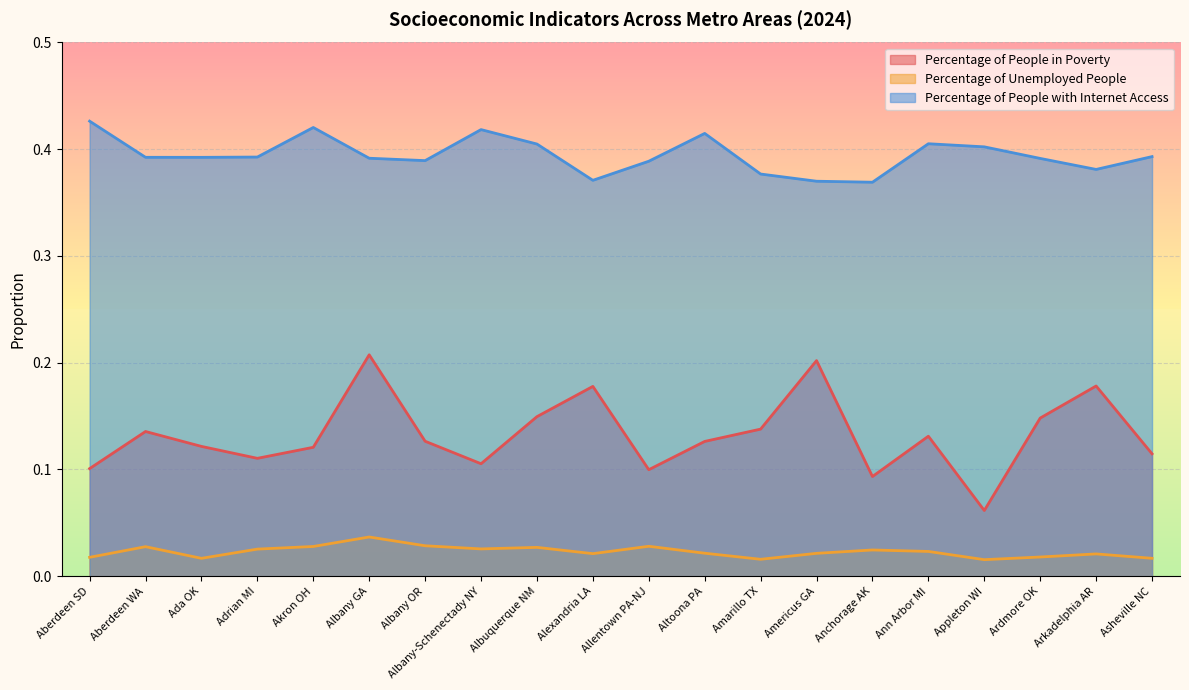

What position from the left is Ada OK?

3